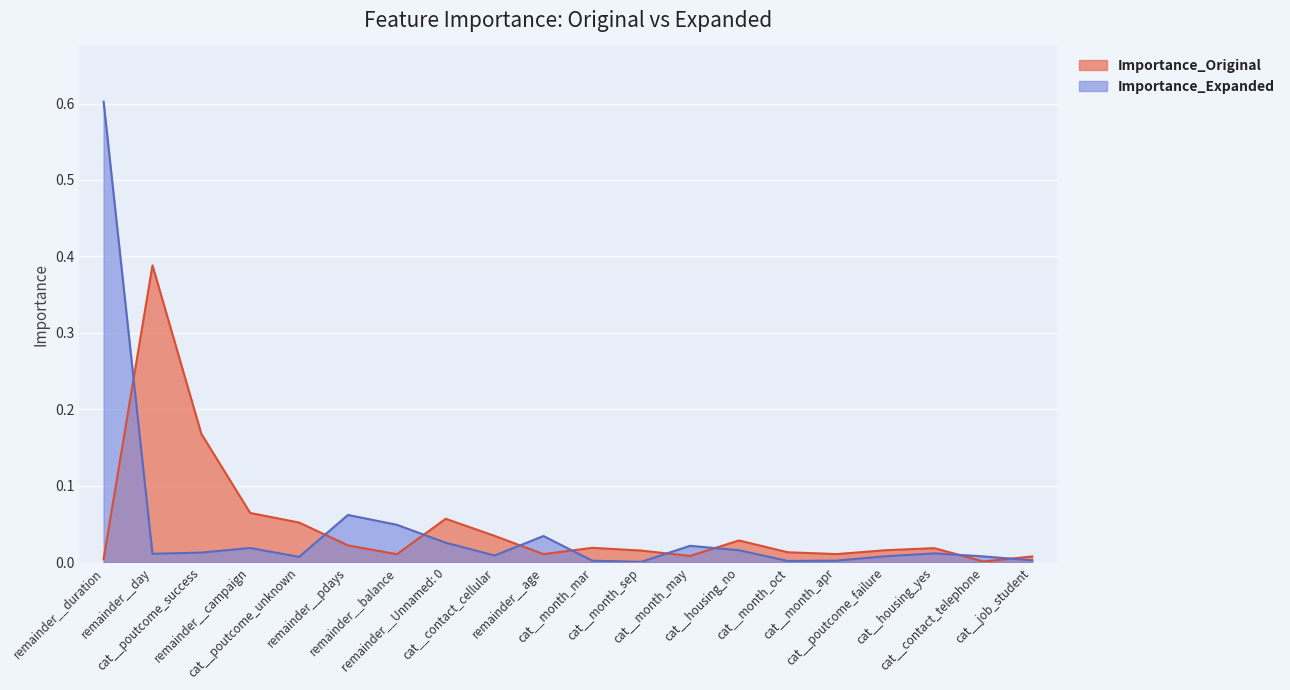

Which has a higher value, cat__contact_cellular or cat__month_may?

cat__contact_cellular